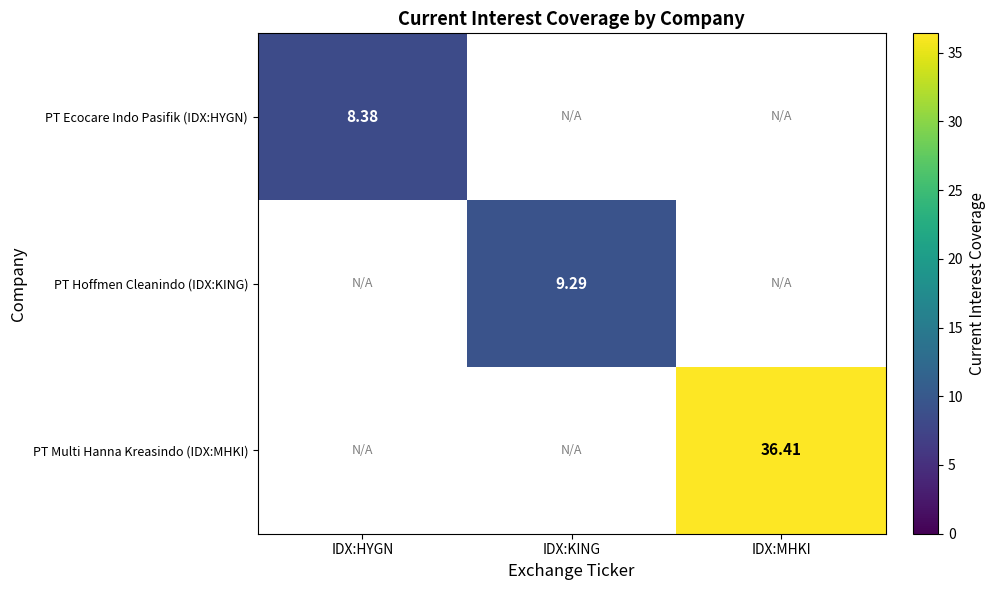

Which series has the widest spread of values?

PT Ecocare Indo Pasifik (IDX:HYGN)